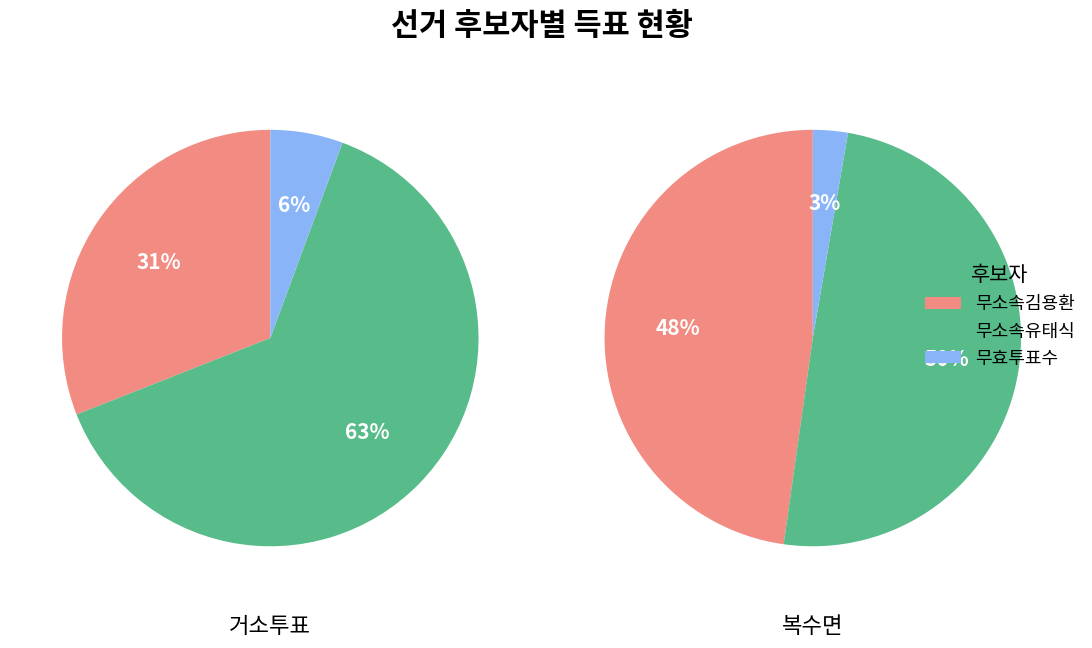

The 복수면 slice represents 85% of the pie. True or false?

False